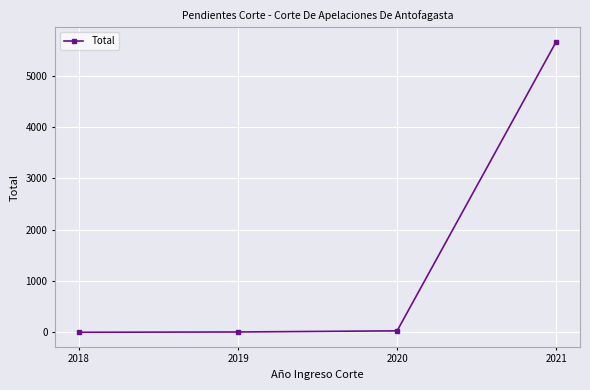

How many values are below 29?

2